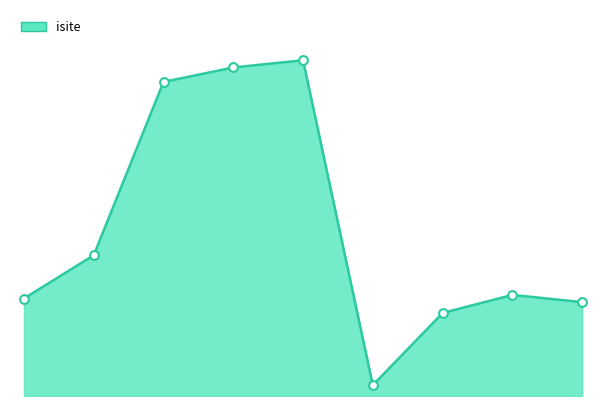

At which category is the sum across all series the highest?

4